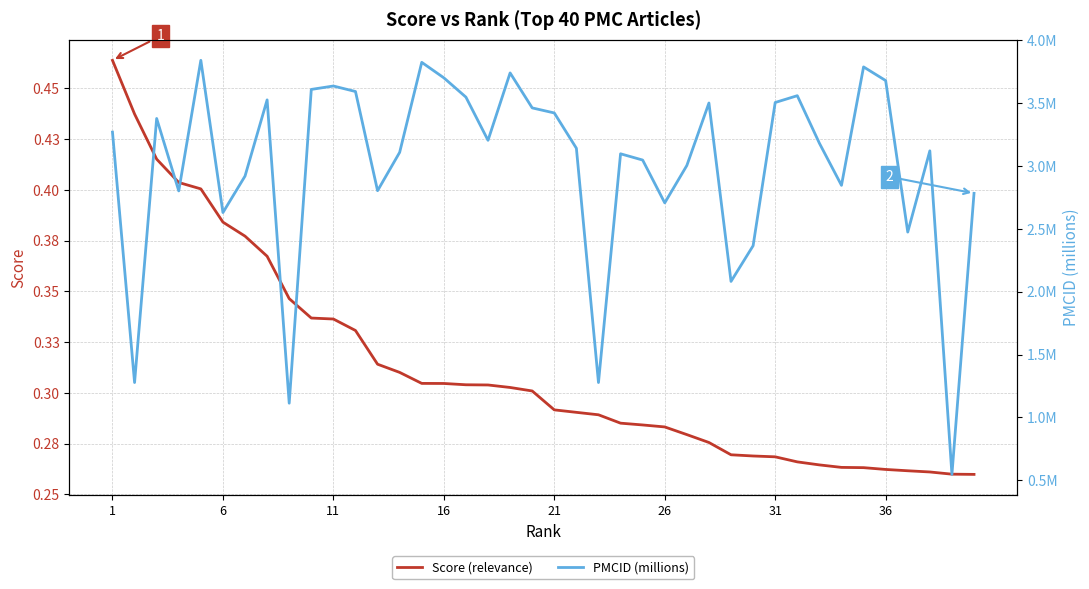

In PMCID (millions), how many points are higher than both neighbors (excluding endpoints)?

11